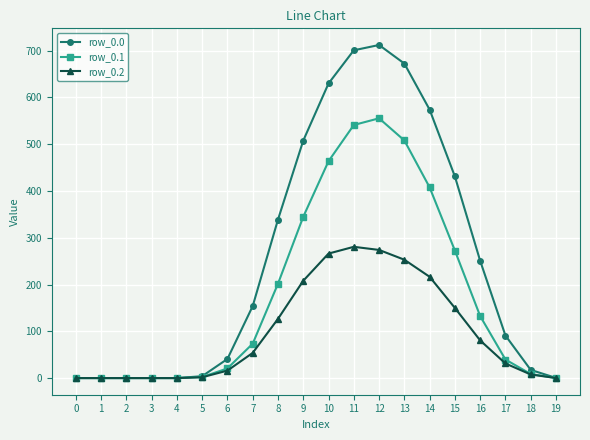

True or false: row_0.1 has a value of 608.5 at 9.

False